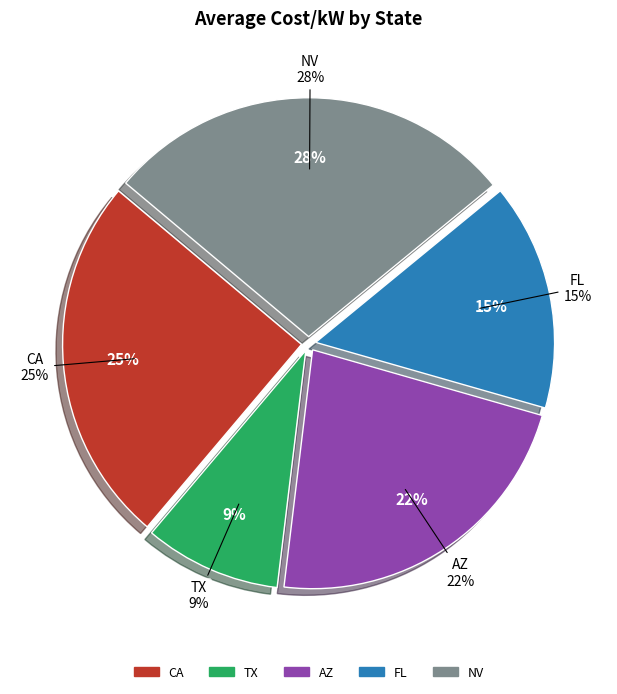

To the nearest percent, what portion does TX represent?

9%